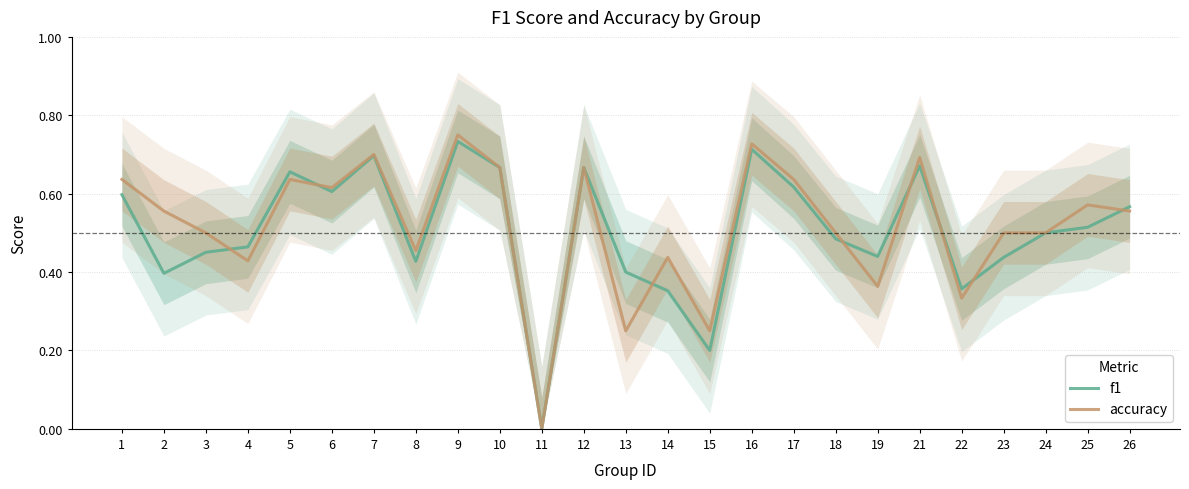

At which label does f1 reach its peak?

9